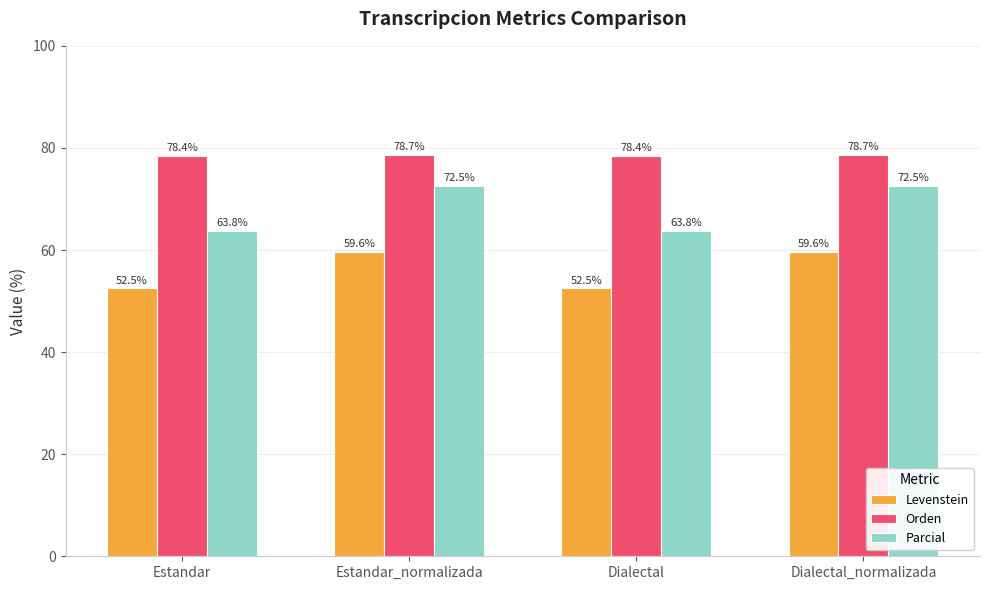

Reading right to left, list all the values displayed in this chart.

Levenstein: 59.6	52.5	59.6	52.5
Orden: 78.7	78.4	78.7	78.4
Parcial: 72.5	63.8	72.5	63.8